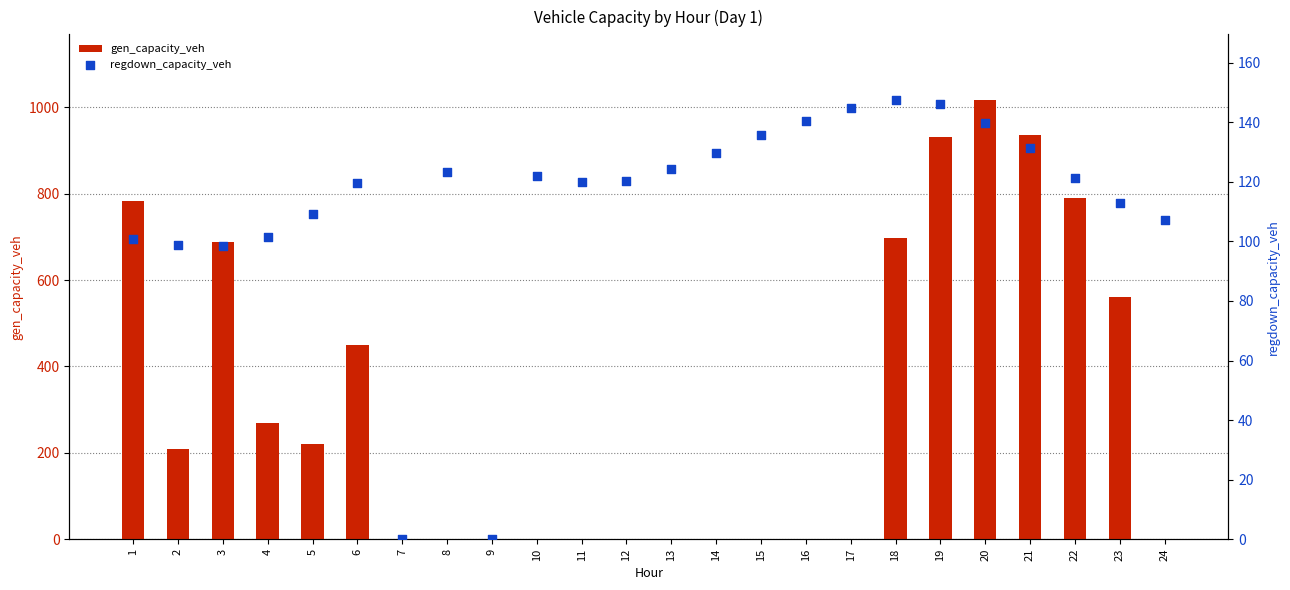

At how many categories does at least one series exceed 759?

5